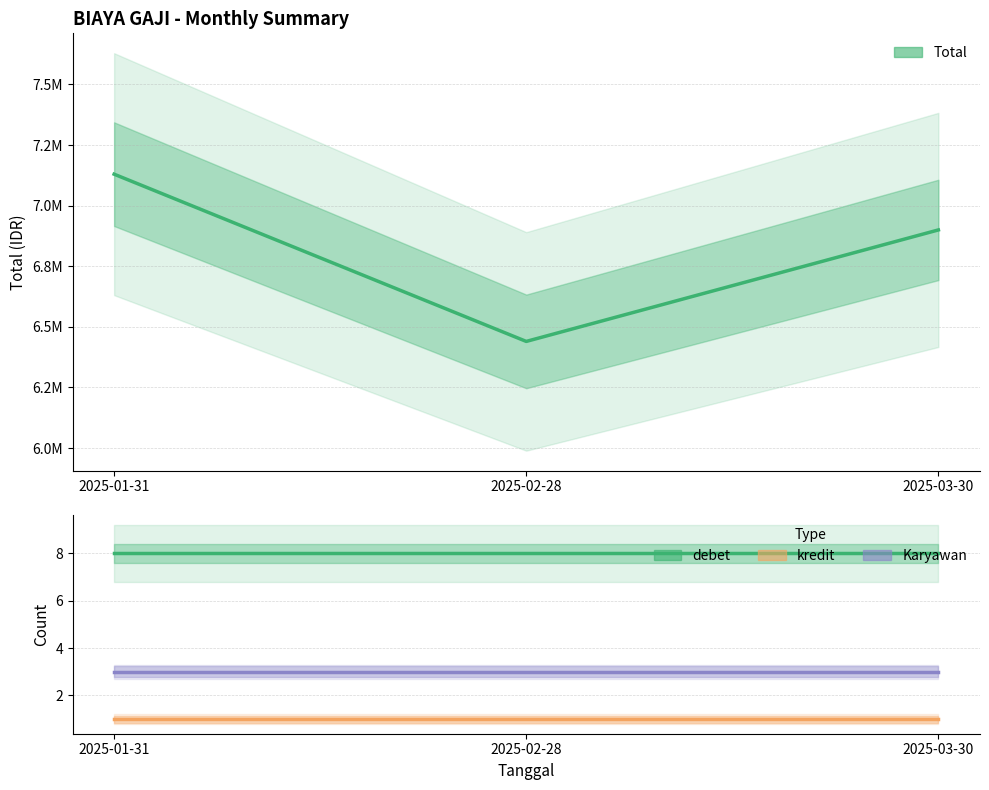

What is the label of the 2nd point from the left?

2025-02-28